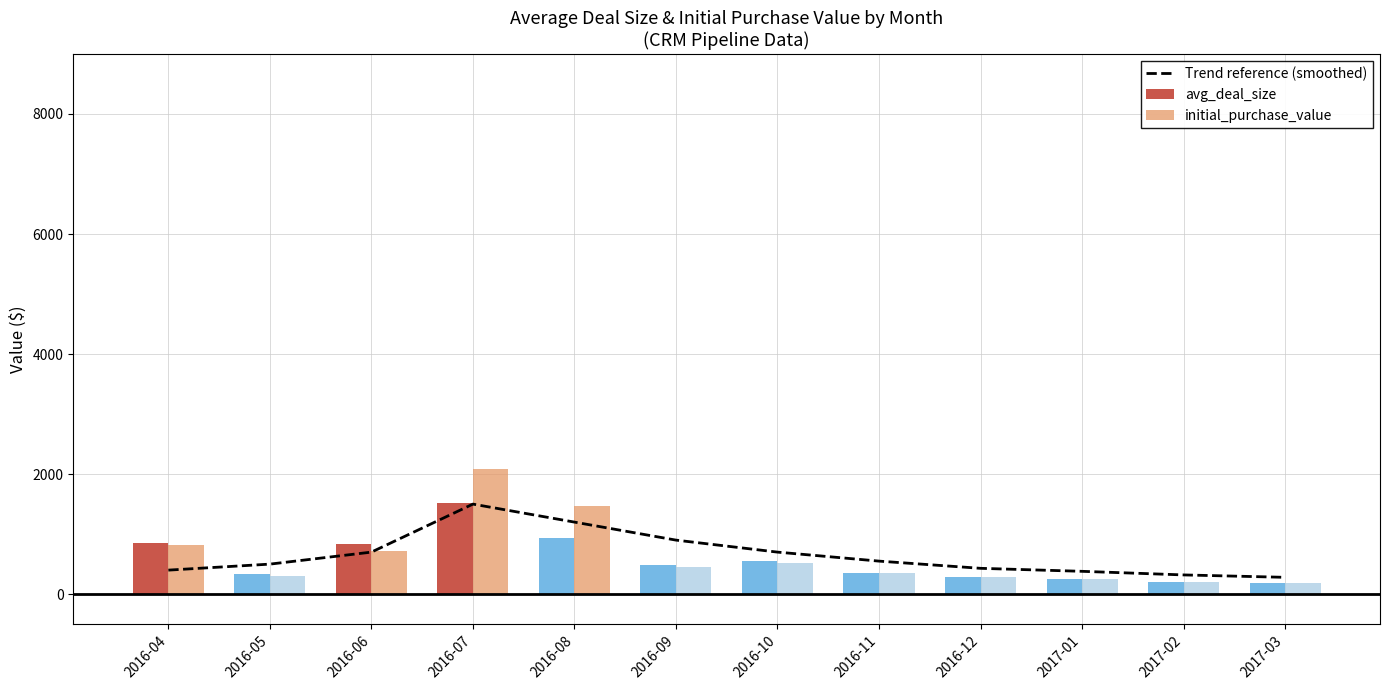

What is the difference between the maximum and second lowest values in the initial_purchase_value series?

1881.2